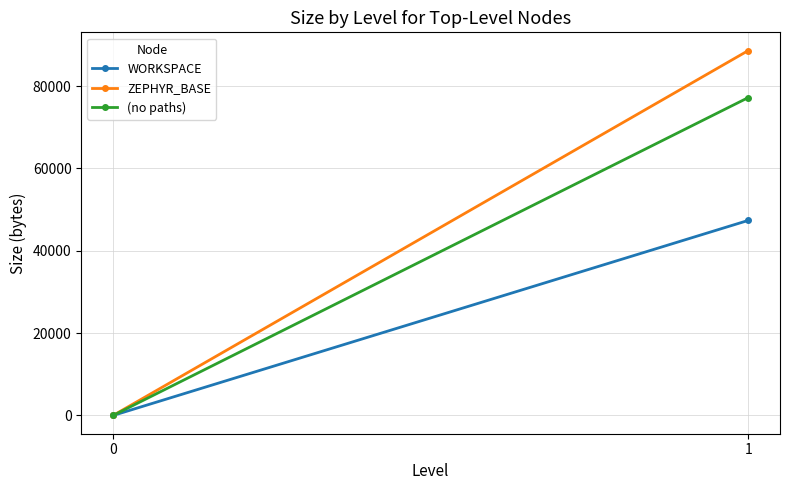

The value of (no paths) at 0 is 0. True or false?

True